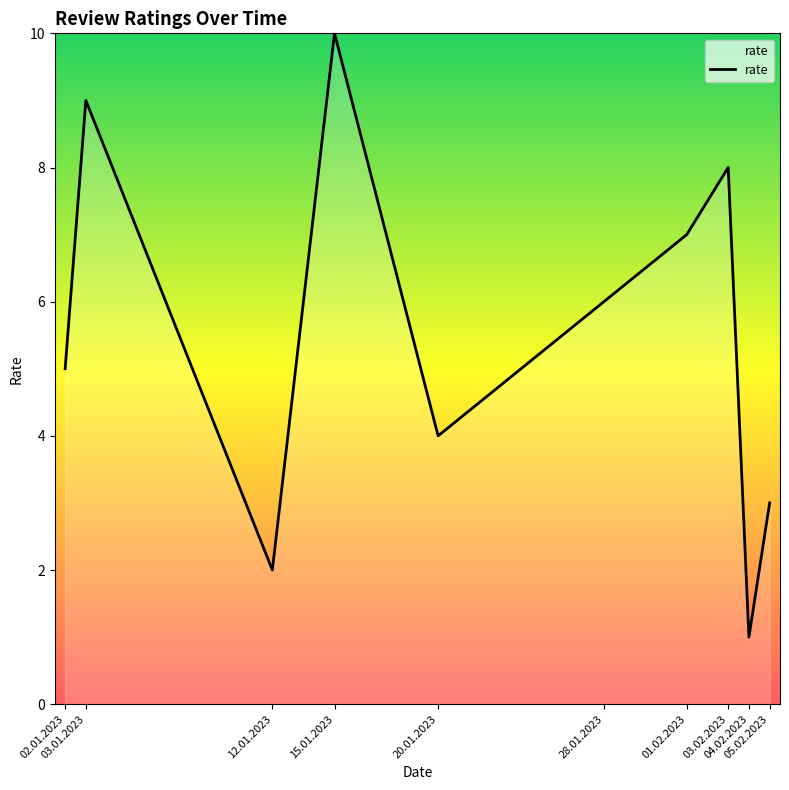

List the labels in order of value, largest first.

15.01.2023, 03.01.2023, 03.02.2023, 01.02.2023, 28.01.2023, 02.01.2023, 20.01.2023, 05.02.2023, 12.01.2023, 04.02.2023